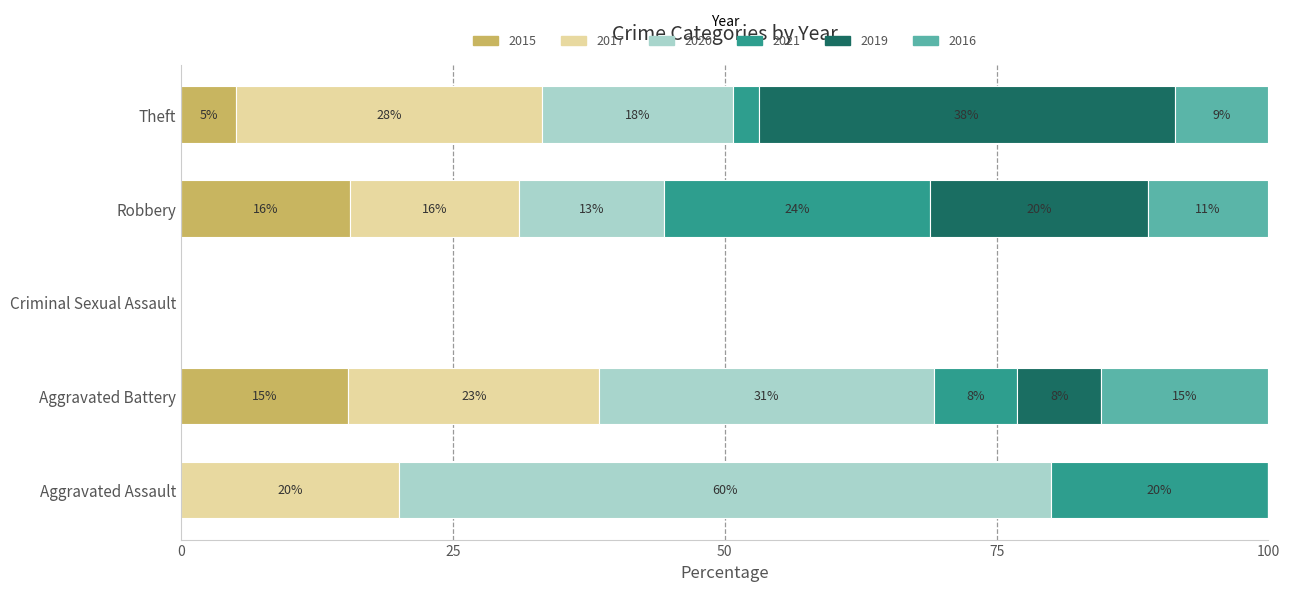

What are all the series names shown in the legend?

2015, 2017, 2020, 2021, 2019, 2016